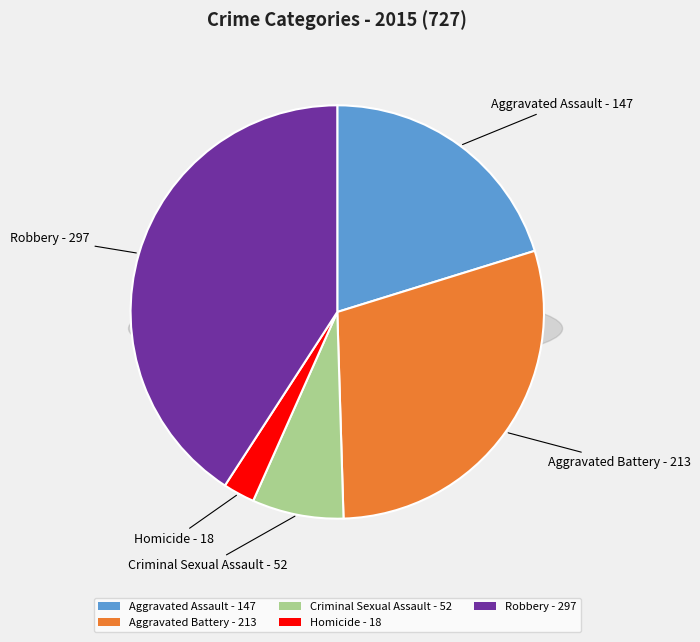

To the nearest percent, what is the difference between the largest and smallest slice percentages?

38%